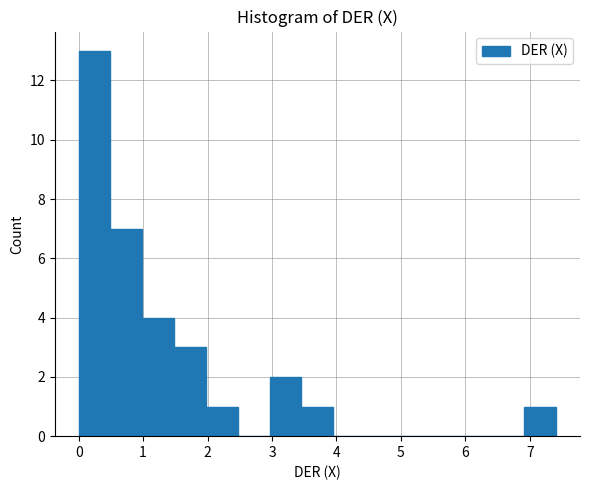

Reading left to right, list every bar in this chart as the range it spans on the x-axis followed by its height. Neither the bar edges nor the heights are printed on the chart, so give them approximately, as read against the axes.

0.0 to 0.5: 13
0.5 to 1.0: 7
1.0 to 1.5: 4
1.5 to 2.0: 3
2.0 to 2.5: 1
2.5 to 3.0: 0
3.0 to 3.5: 2
3.5 to 4.0: 1
4.0 to 4.4: 0
4.4 to 4.9: 0
4.9 to 5.4: 0
5.4 to 5.9: 0
5.9 to 6.4: 0
6.4 to 6.9: 0
6.9 to 7.4: 1